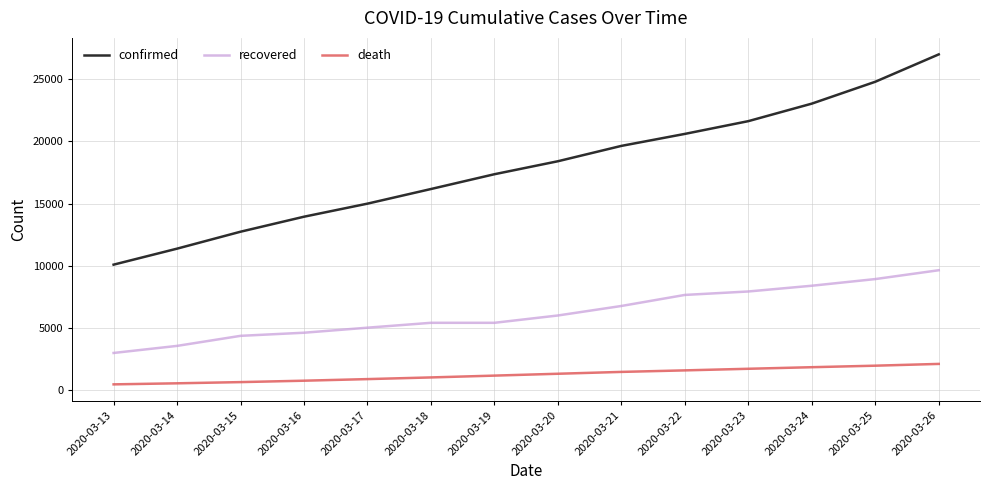

What is the difference between the maximum and minimum values in the death series?

1648